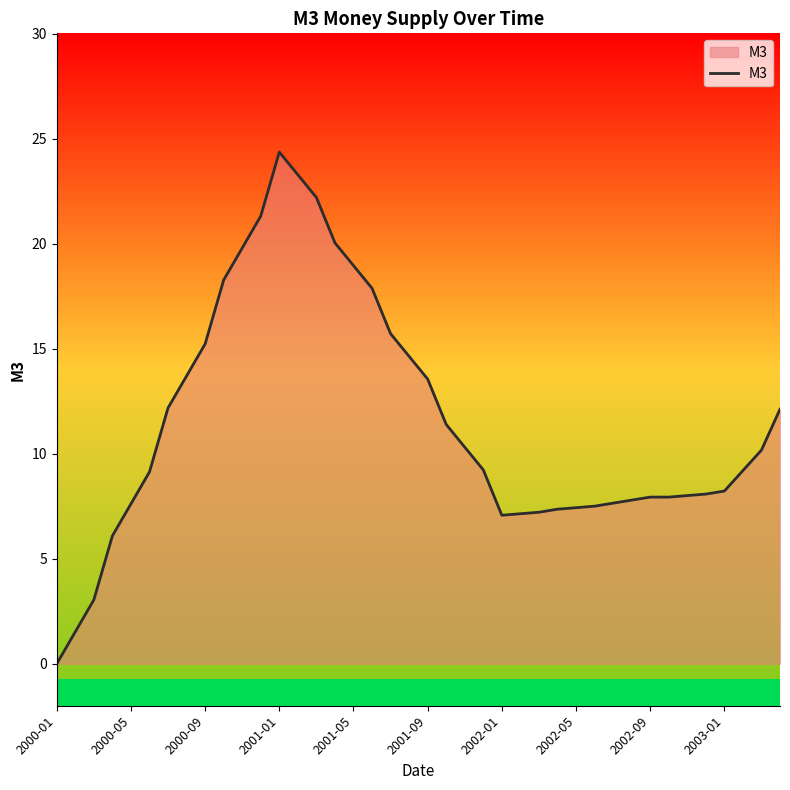

What is the greatest value displayed?

24.4